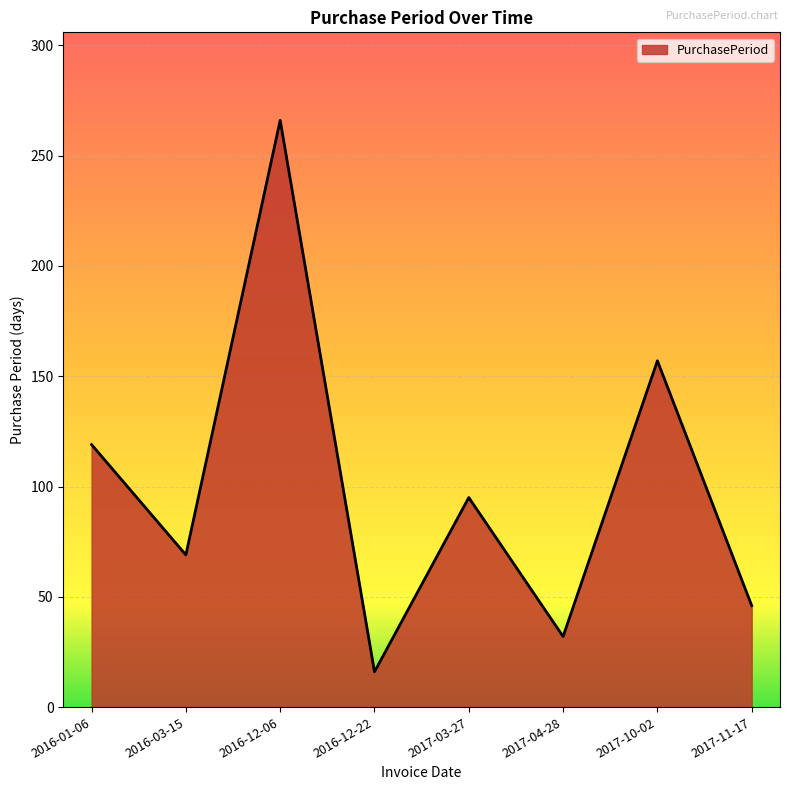

The value at 2016-12-22 is 16. True or false?

True